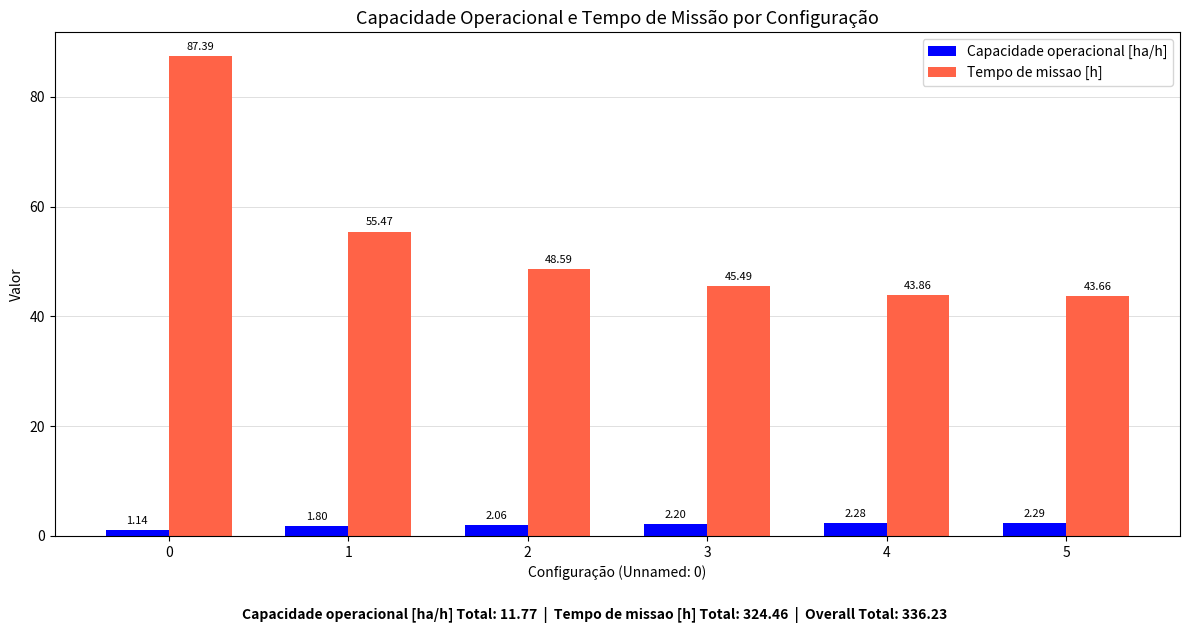

What is the difference between the maximum and minimum values in the Tempo de missao [h] series?

43.7